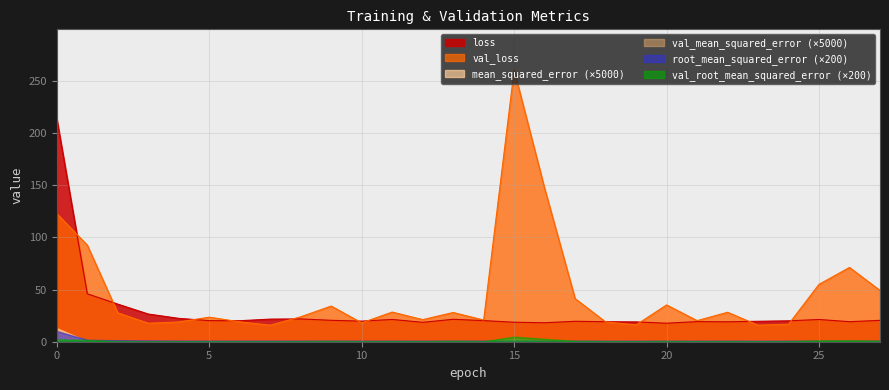

What is the sum of the val_loss values at 11 and 13?

56.4